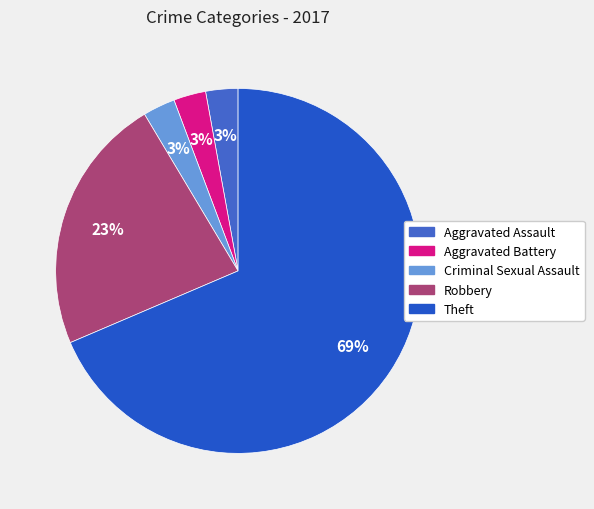

Do Theft and Criminal Sexual Assault together represent more than half of the pie?

Yes